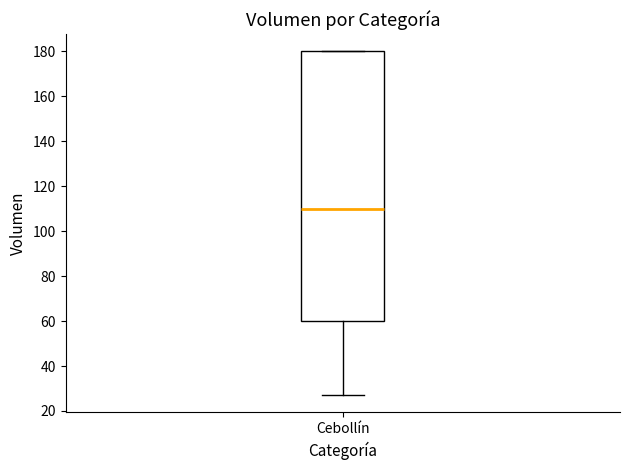

Read this box plot against the y-axis: the position of the median line, the range covered by the box, and the ends of both whiskers. The values are not printed on the chart, so give them approximately, as read against the axis.

median 110, box 60 to 180, whiskers 28 to 180